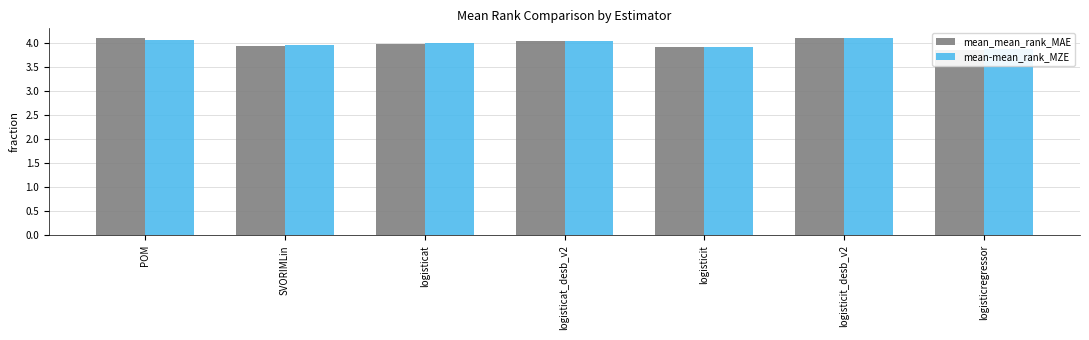

Reading right to left, extract all data points from this chart.

mean_mean_rank_MAE: logisticregressor=3.9	logisticit_desb_v2=4.1	logisticit=3.9	logisticat_desb_v2=4.0	logisticat=4.0	SVORIMLin=3.9	POM=4.1
mean-mean_rank_MZE: logisticregressor=3.9	logisticit_desb_v2=4.1	logisticit=3.9	logisticat_desb_v2=4.0	logisticat=4.0	SVORIMLin=4.0	POM=4.1